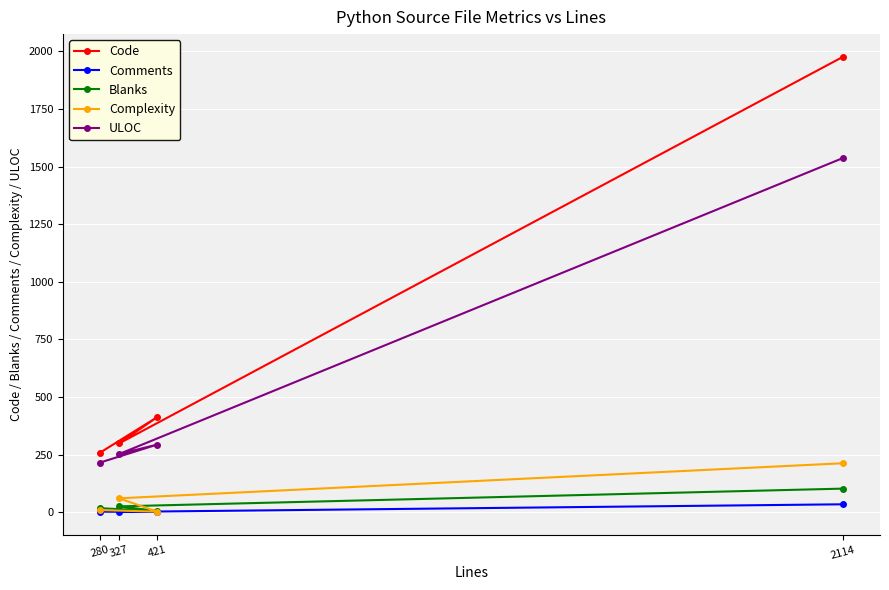

True or false: Blanks has a value of 6 at 421.

True